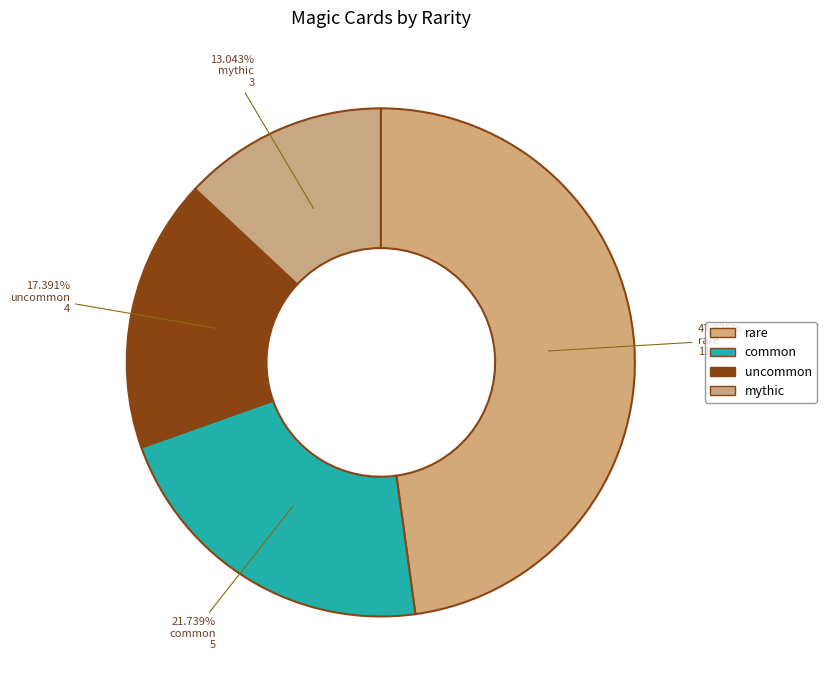

Is it true that mythic is 13% of the pie?

True